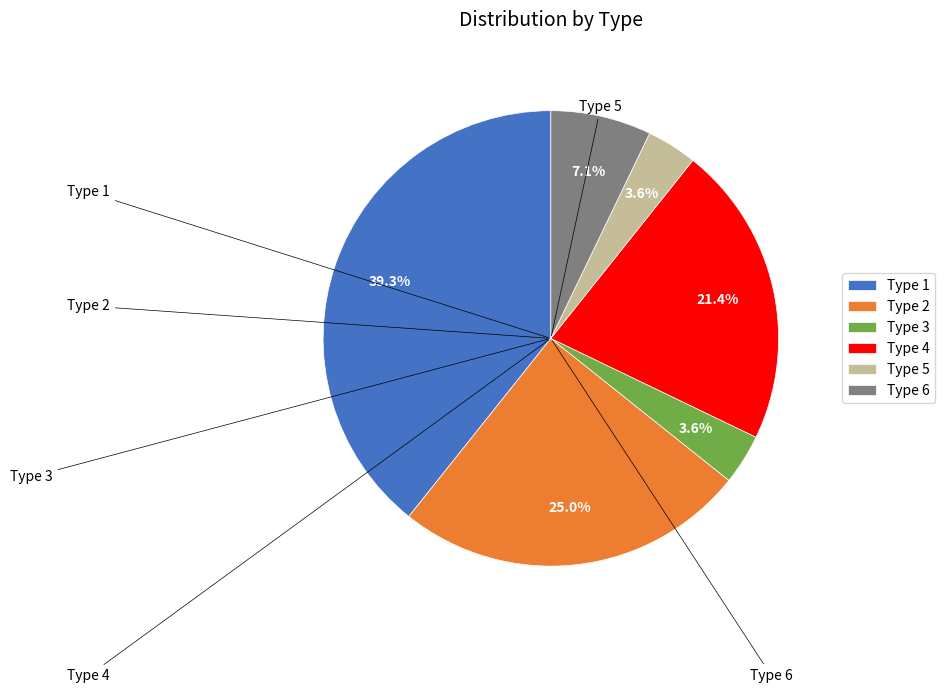

What percentage is the Type 2 slice, to the nearest percent?

25%